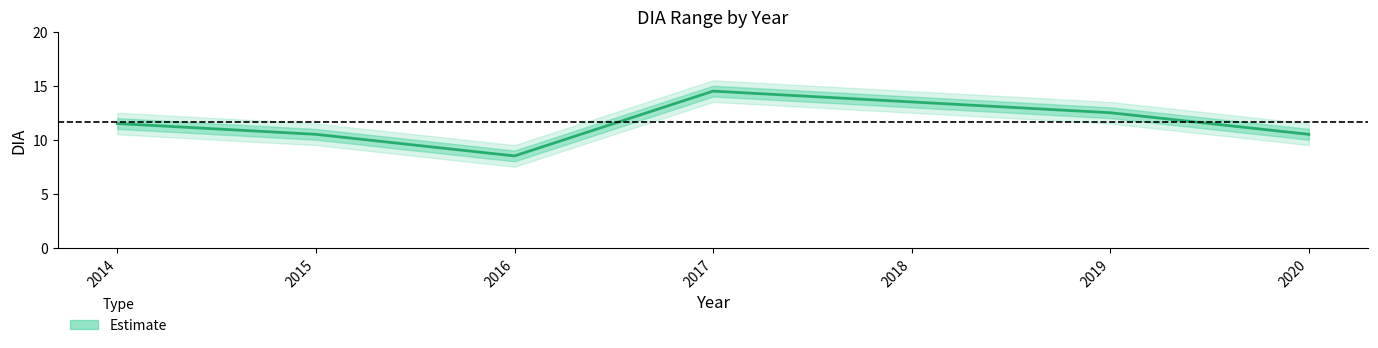

Reading left to right, what are all the values shown in this chart?

2014=11.5	2015=10.5	2016=8.5	2017=14.5	2018=13.5	2019=12.5	2020=10.5